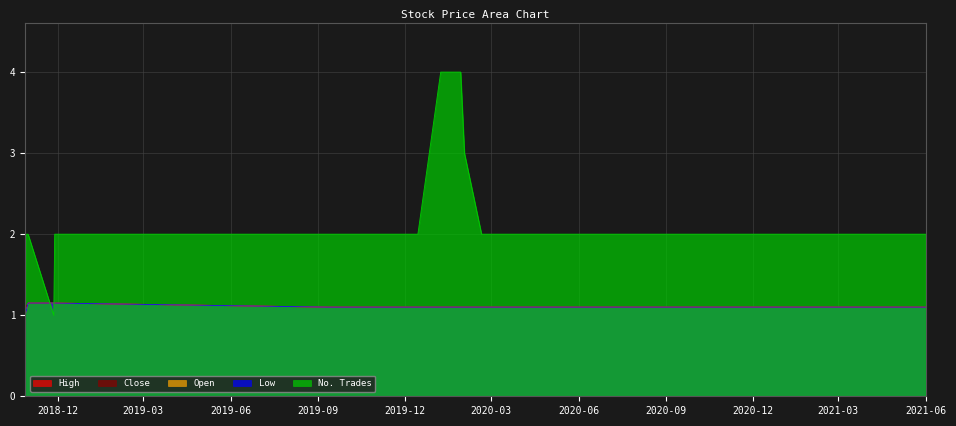

List the labels in order of No. Trades value, smallest first.

2018-10-28, 2018-11-27, 2018-10-29, 2018-10-31, 2018-11-28, 2019-09-11, 2019-11-04, 2019-12-15, 2020-02-20, 2020-02-26, 2020-03-02, 2020-03-11, 2020-06-01, 2020-07-01, 2020-08-01, 2020-09-01, 2020-10-01, 2020-11-01, 2020-12-01, 2021-01-01, 2021-02-01, 2021-03-01, 2021-04-01, 2021-05-01, 2021-06-01, 2020-02-02, 2020-01-08, 2020-01-16, 2020-01-22, 2020-01-29